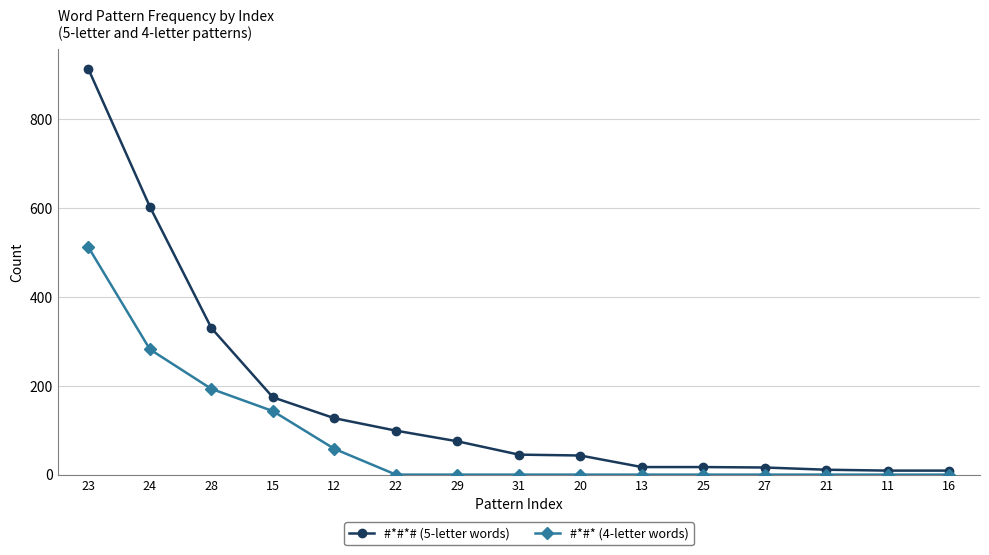

At 15, list the series in order from largest to smallest.

#*#*# (5-letter words), #*#* (4-letter words)